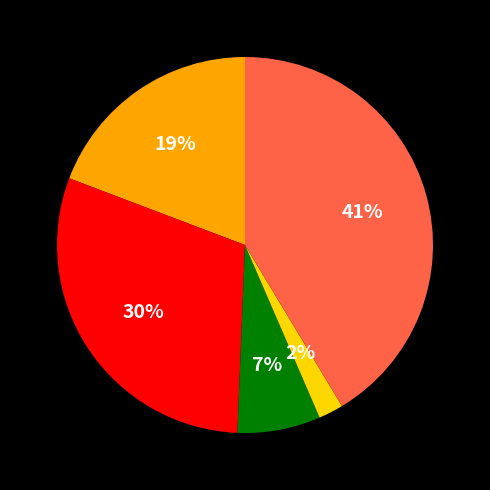

To the nearest percent, what is the average slice percentage?

20%